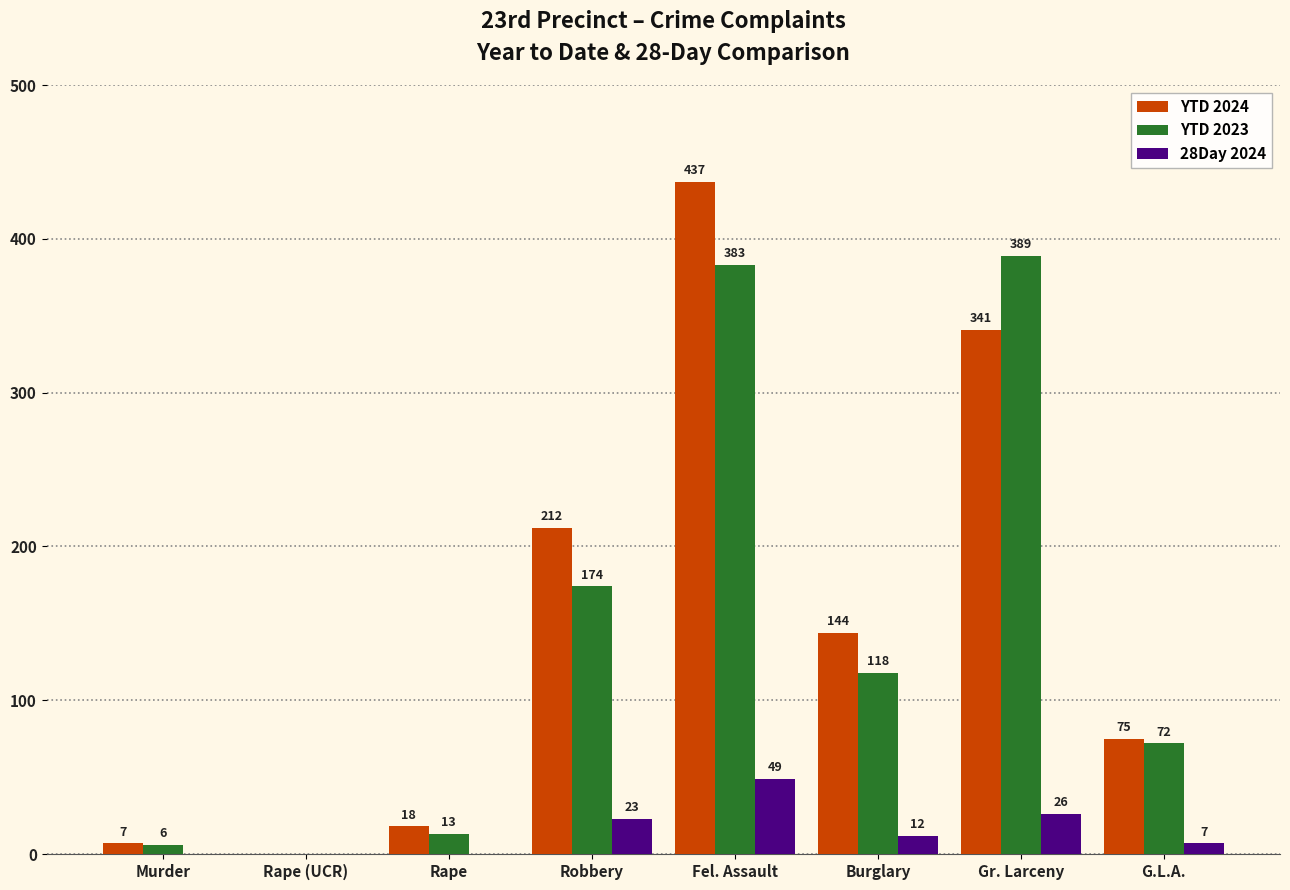

How many groups of bars are there?

8